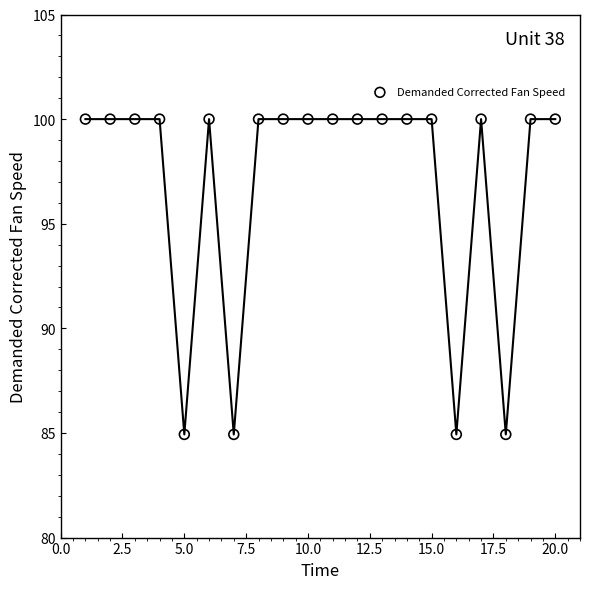

Count the number of points in this scatter plot.

20